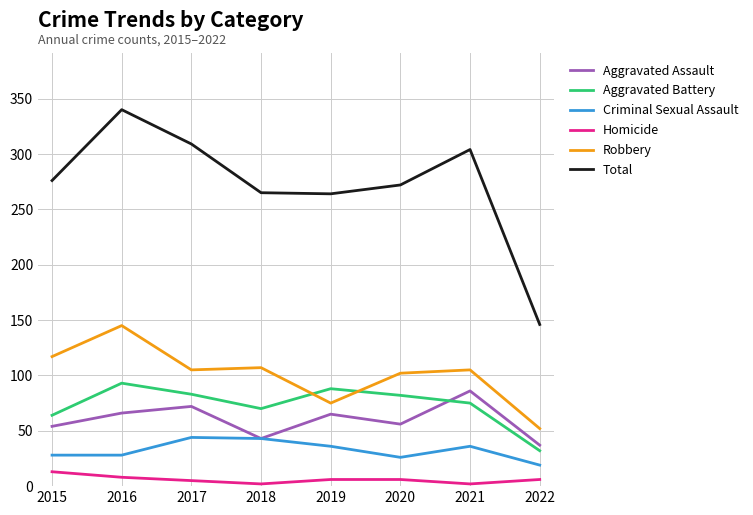

At how many categories does at least one series exceed 268?

5